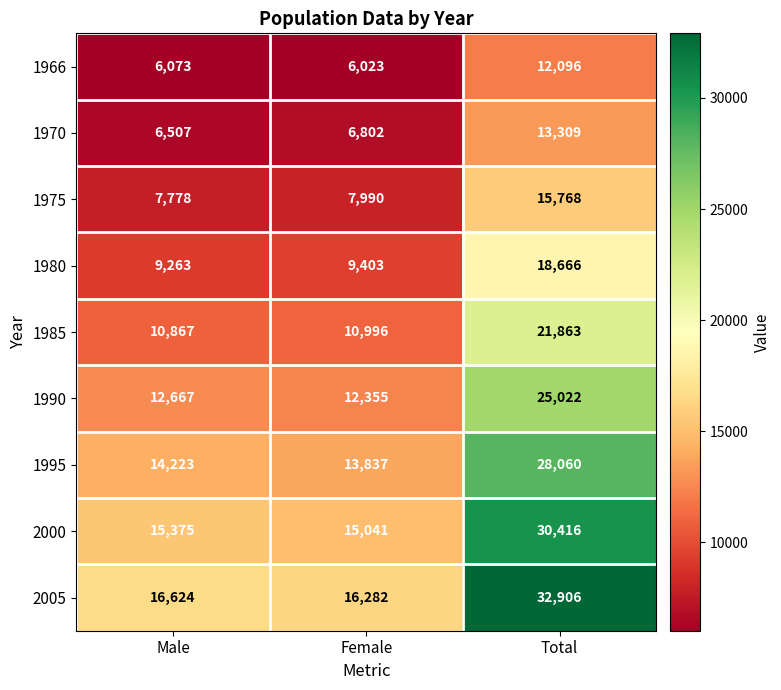

At which category is the sum across all series the highest?

Total